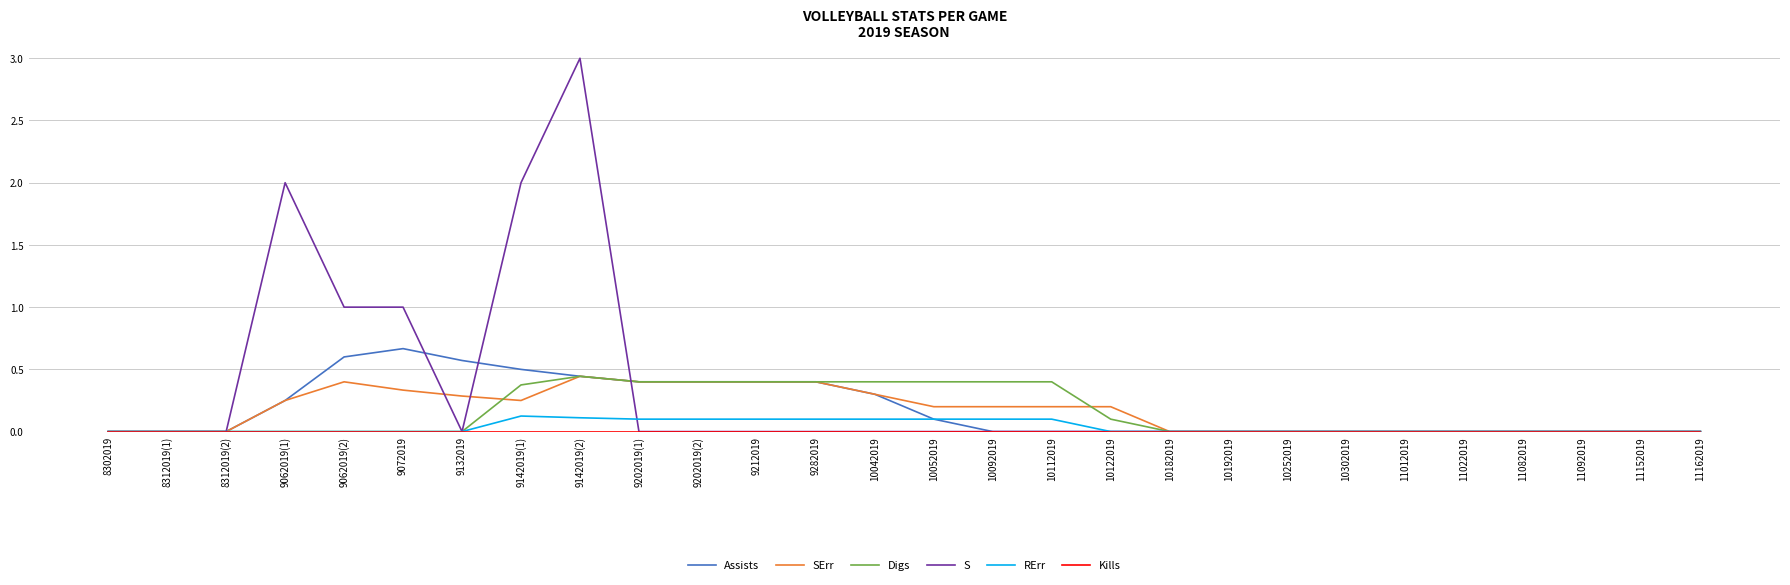

What position from the right is 9212019?

17